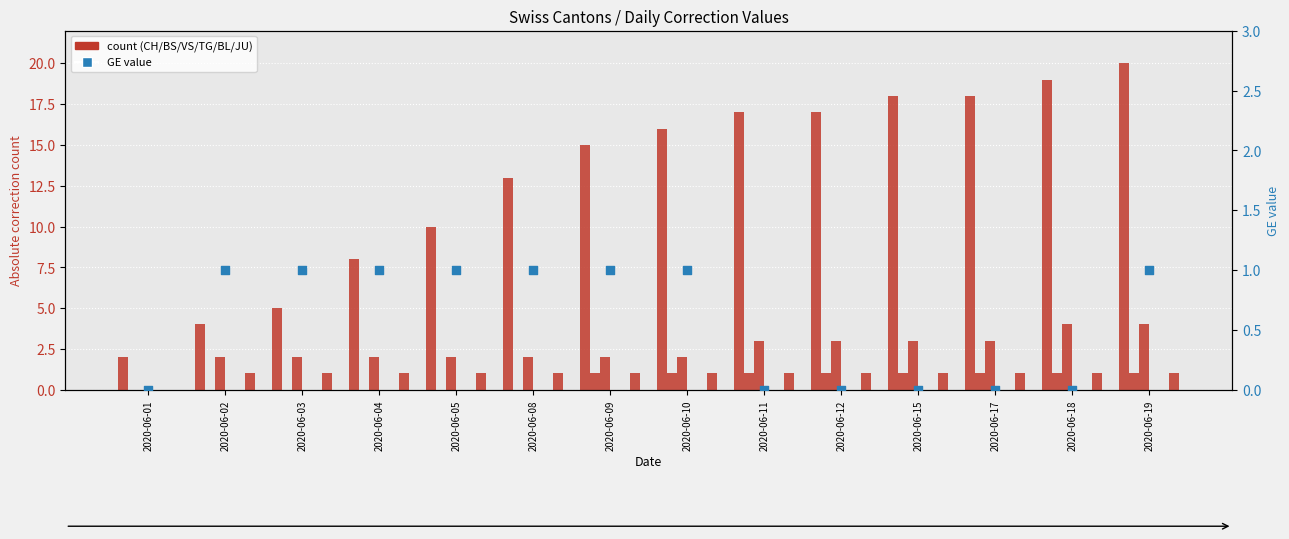

Which series contains the highest Y value?

CH